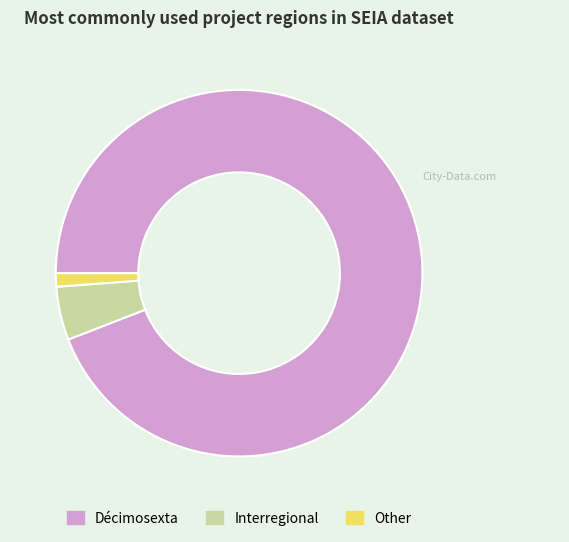

Between Décimosexta and Interregional, which is larger?

Décimosexta